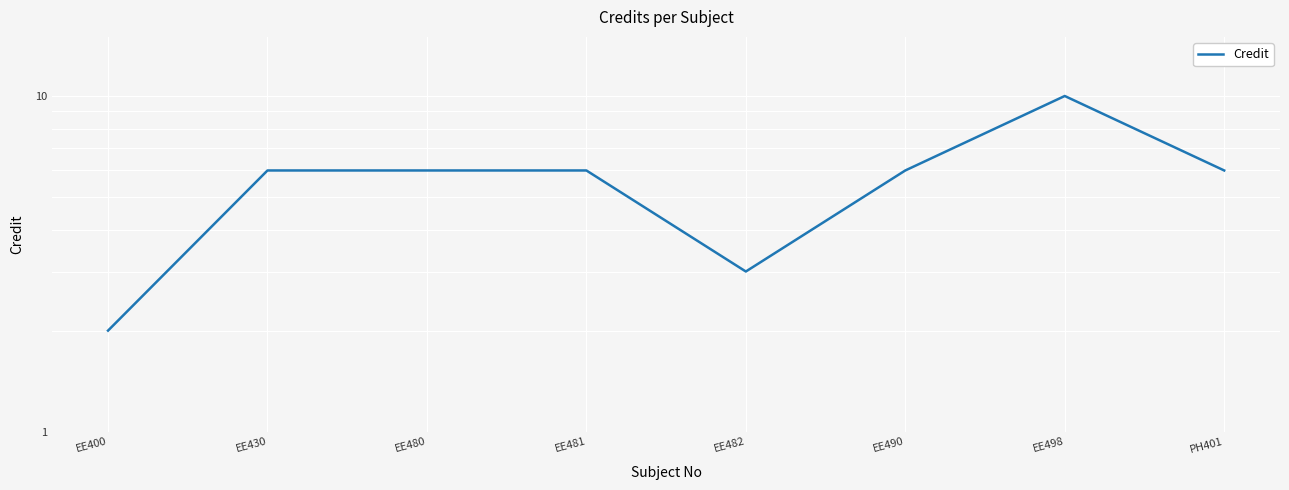

Does the chart display data point markers on the line(s)?

No